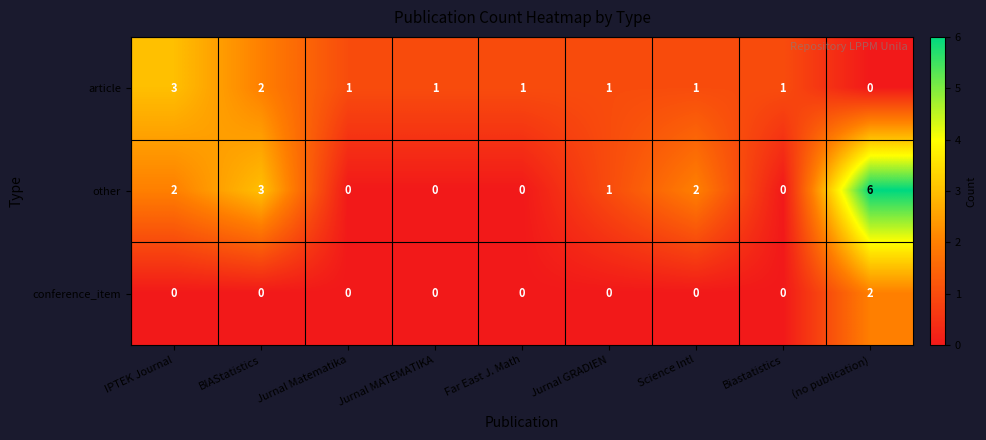

Reading left to right, transcribe all the data shown in this chart.

article: 3	2	1	1	1	1	1	1	0
other: 2	3	0	0	0	1	2	0	6
conference_item: 0	0	0	0	0	0	0	0	2